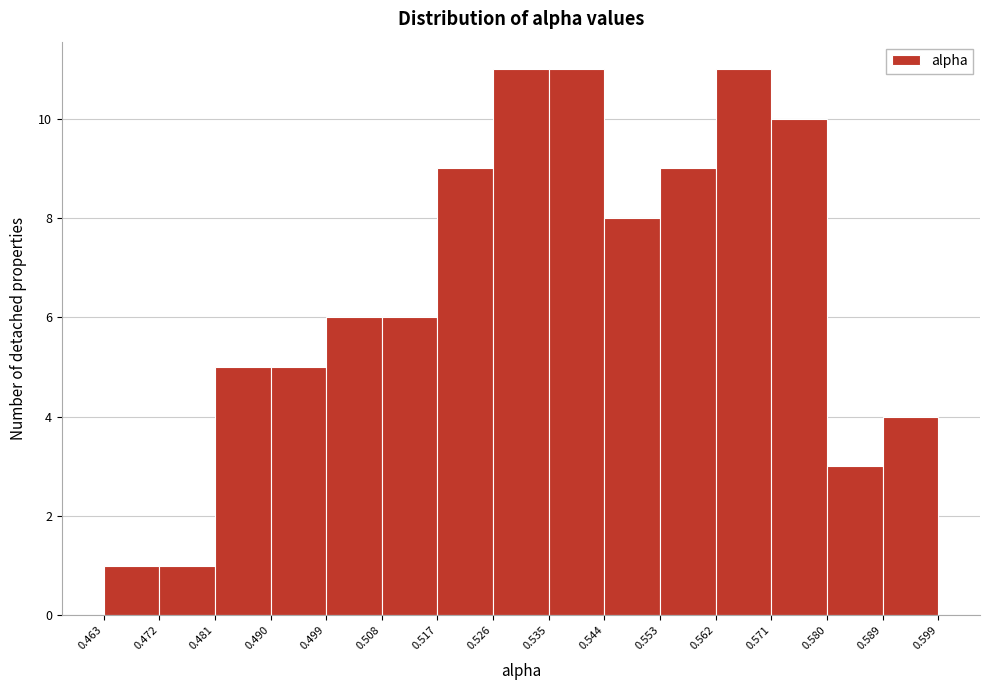

Reading left to right, list every bar in this chart as the range it spans on the x-axis followed by its height. The values are not printed on the chart, so give them approximately, as read against the axis.

0.463 to 0.472: 1
0.472 to 0.481: 1
0.481 to 0.490: 5
0.490 to 0.499: 5
0.499 to 0.508: 6
0.508 to 0.517: 6
0.517 to 0.526: 9
0.526 to 0.535: 11
0.535 to 0.544: 11
0.544 to 0.553: 8
0.553 to 0.562: 9
0.562 to 0.571: 11
0.571 to 0.580: 10
0.580 to 0.589: 3
0.589 to 0.599: 4